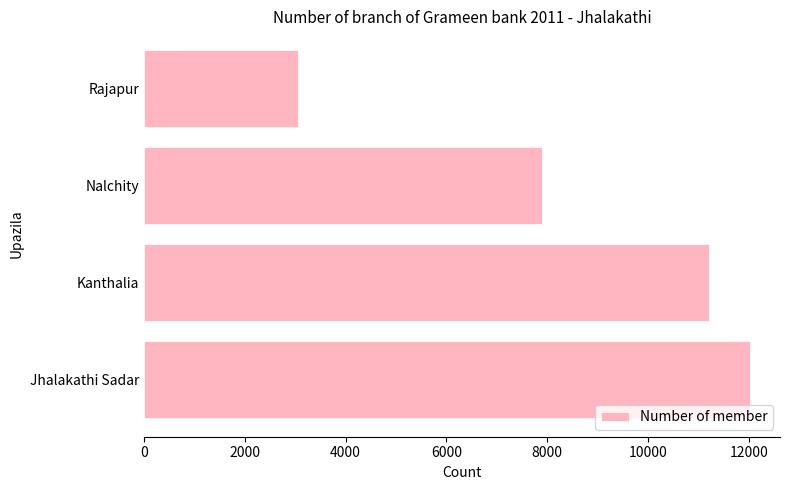

Rank the categories by value from lowest to highest.

Rajapur, Nalchity, Kanthalia, Jhalakathi Sadar